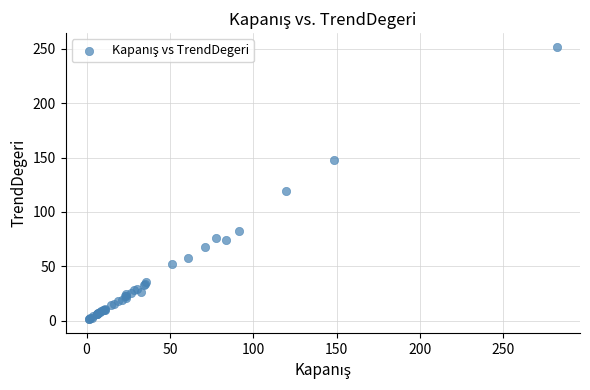

What Y value in the scatter plot is closest to 126?

119.5